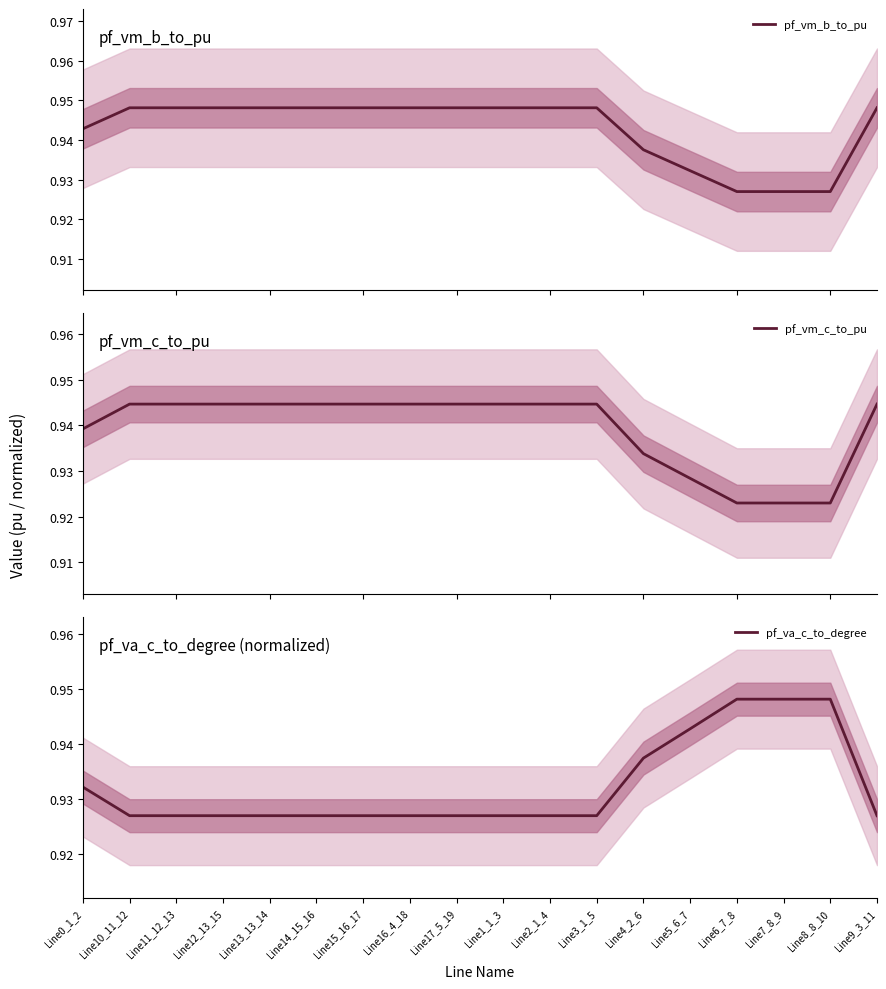

What are all the series names shown in the legend?

pf_vm_b_to_pu, pf_vm_c_to_pu, pf_va_c_to_degree